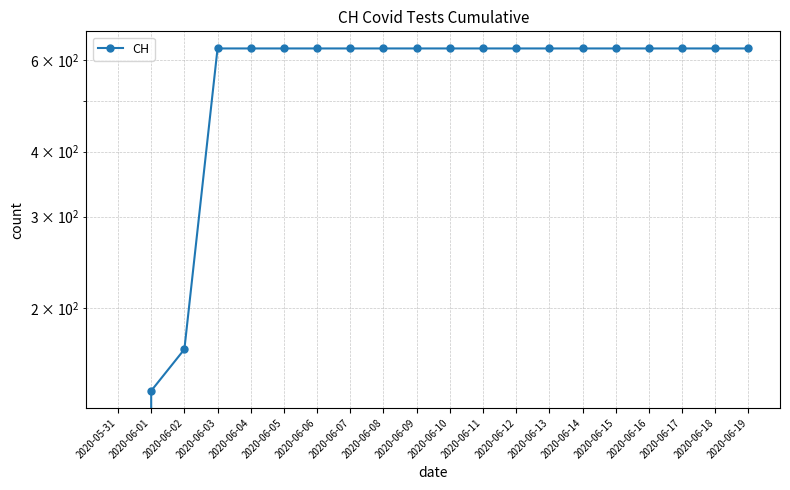

Where is the data nearest to the value 315?

2020-06-02